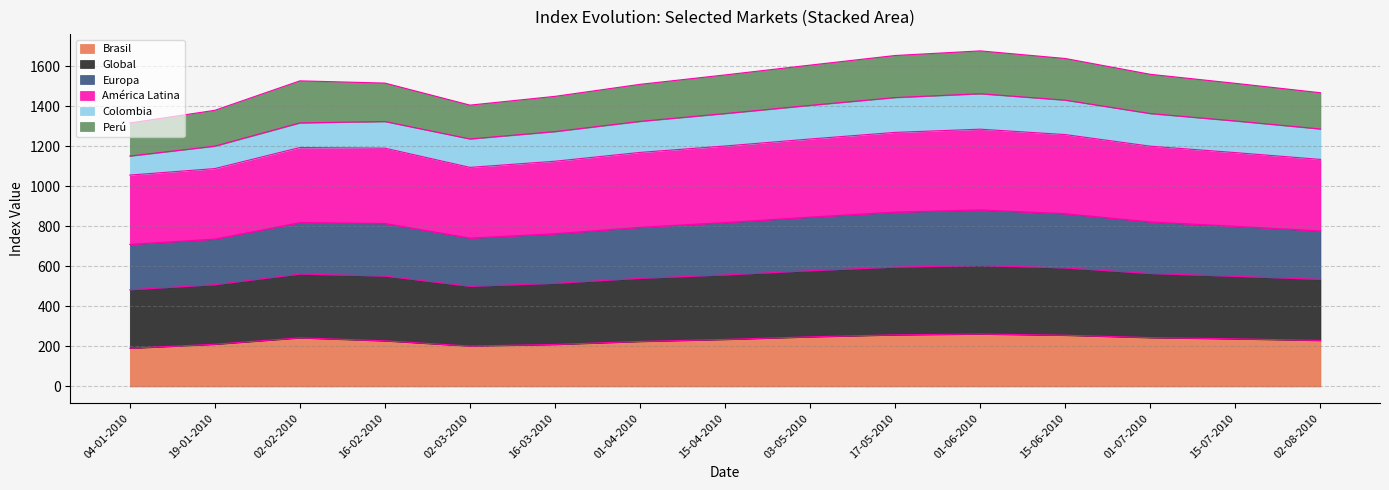

What is the minimum value for Brasil?

191.0